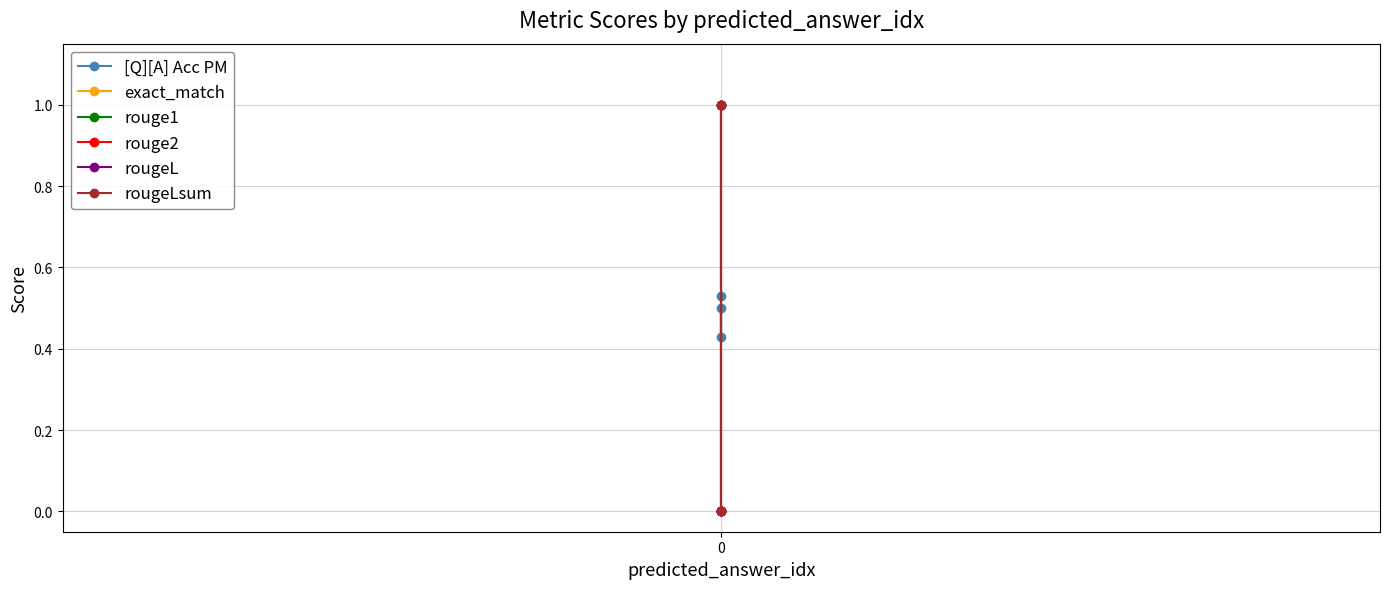

What is the maximum value shown in the chart?

1.0